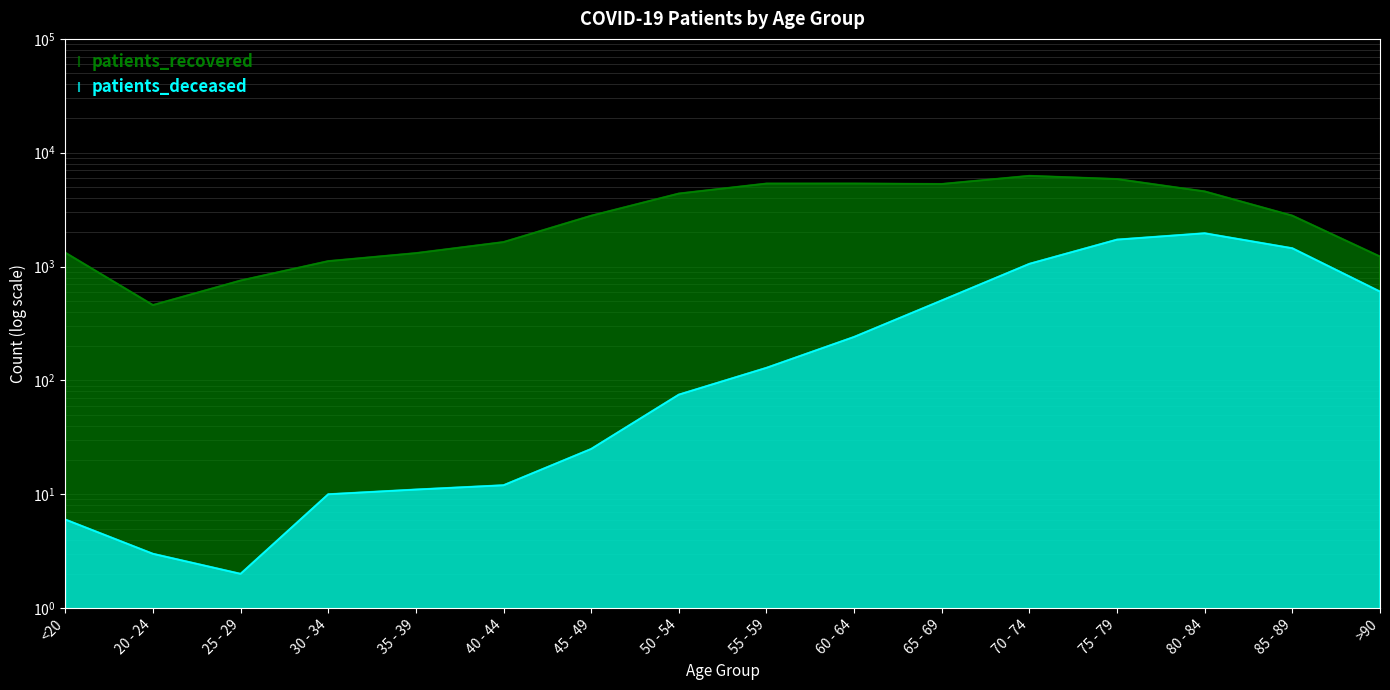

Where is patients_recovered nearest to the value 3361?

85 - 89